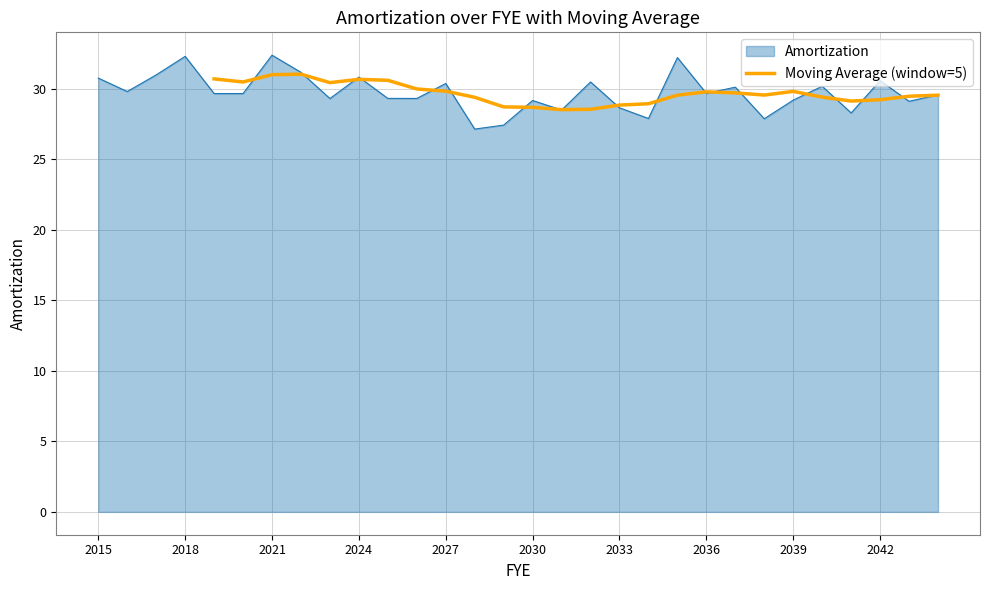

The value of Moving Average (window=5) at 2030 is 50.3. True or false?

False